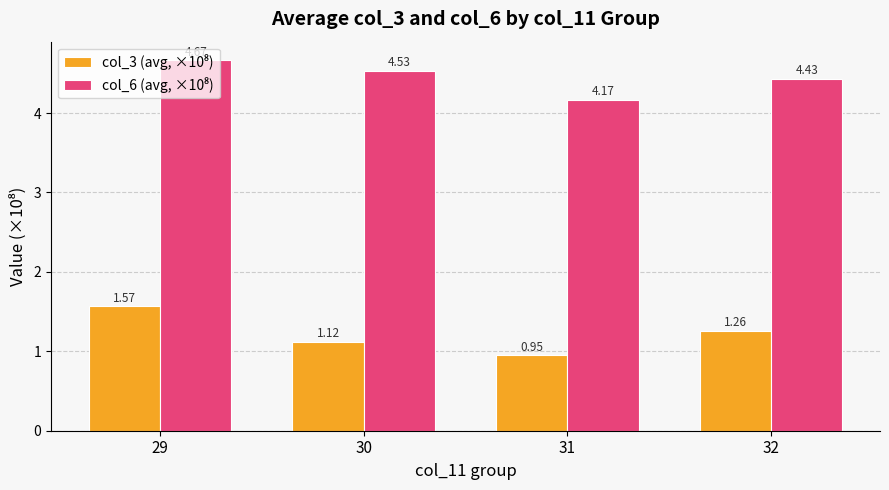

At how many categories does at least one series exceed 1?

4